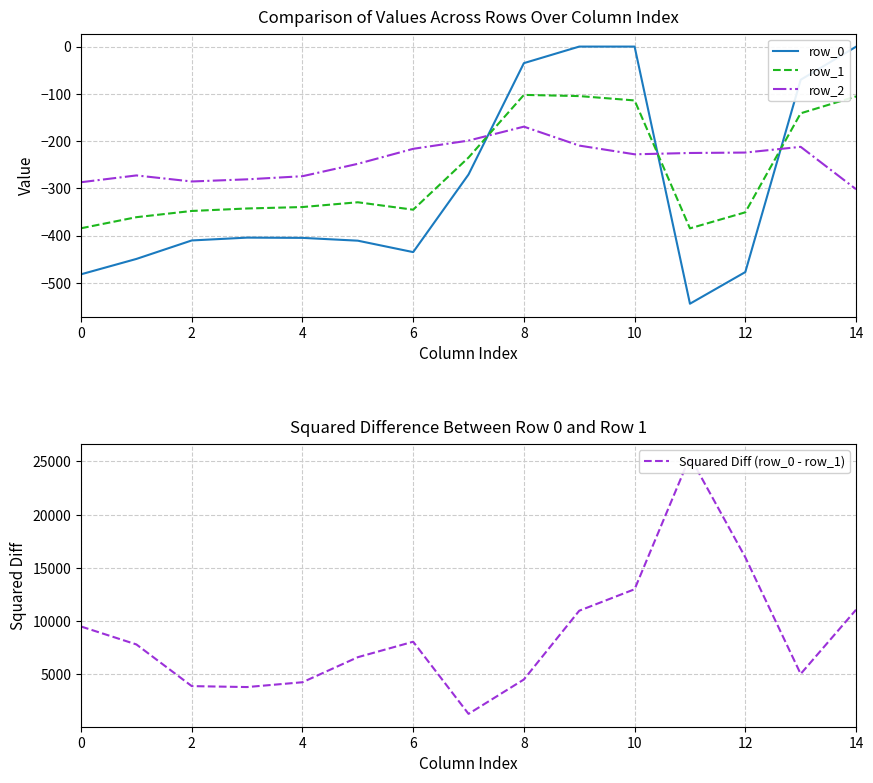

After their last crossing, which series has the higher values: row_2 or row_0?

row_0